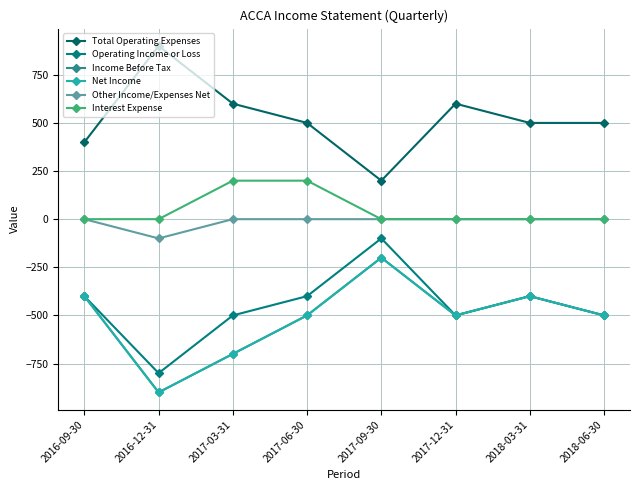

At which label is Operating Income or Loss closest to -450?

2016-09-30